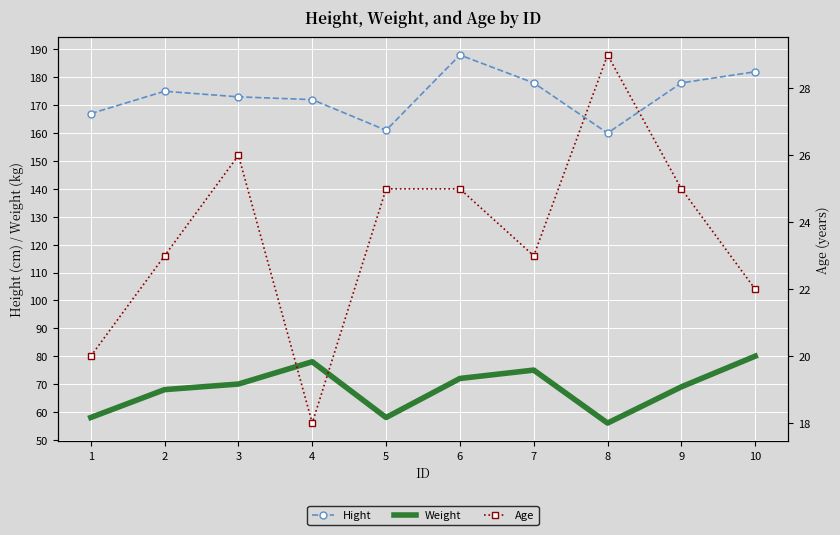

True or false: Weight has more than 0 interior local peaks.

True